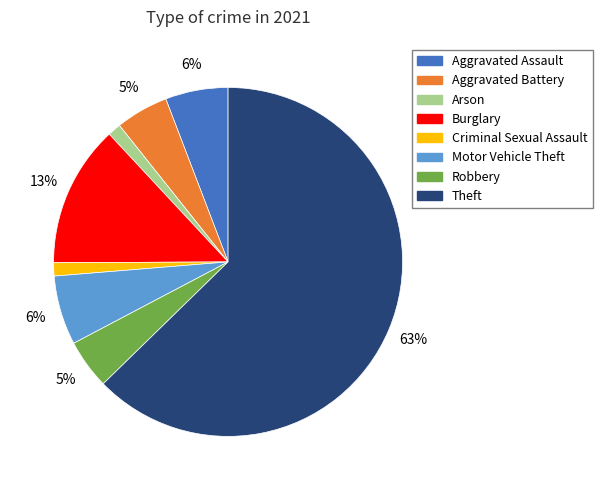

True or false: Aggravated Battery accounts for 5% of the total.

True